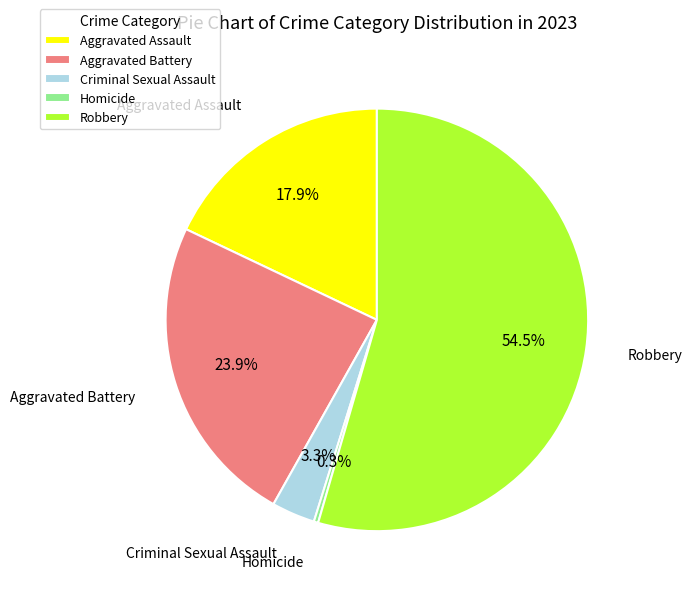

Between Homicide and Robbery, which is larger?

Robbery